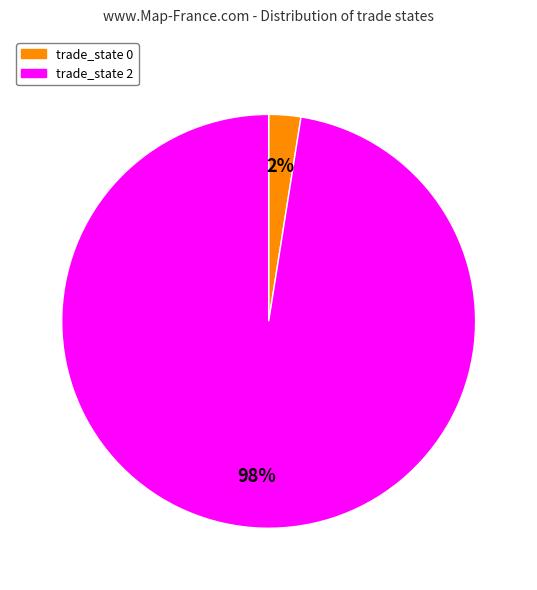

Which has a higher value, trade_state 2 or trade_state 0?

trade_state 2